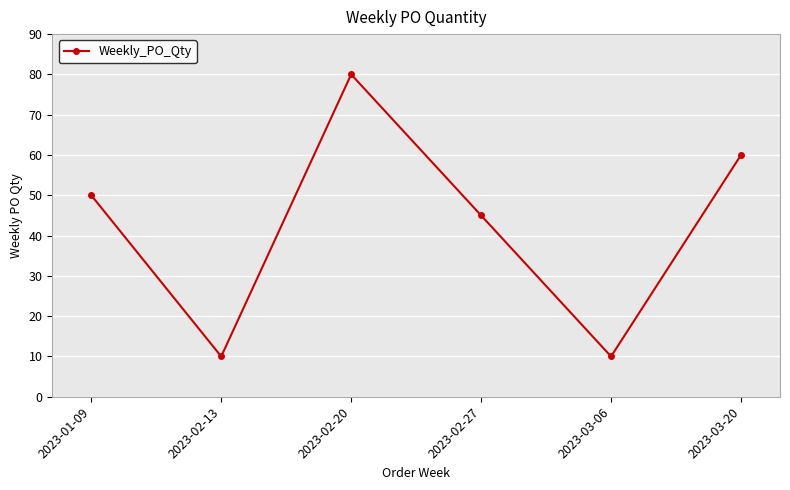

How many distinct data groups are displayed?

1